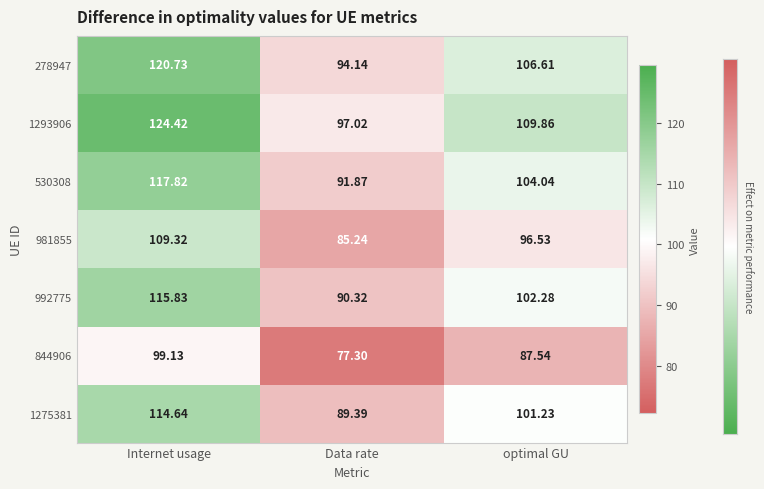

Which category has the highest value in the 1275381 series?

Internet usage